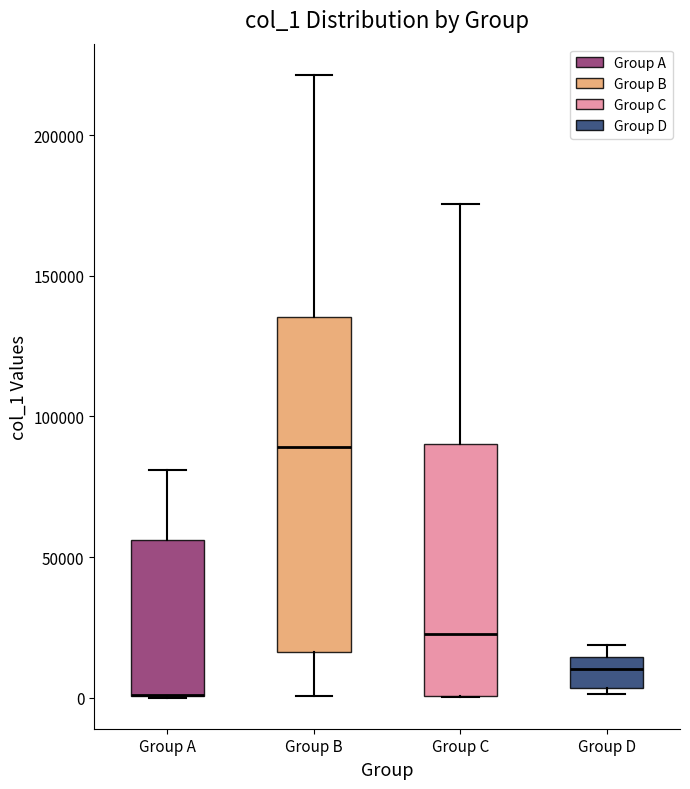

Where is the upper edge of the box for Group B on the y-axis? The values are not printed on the chart, so give them approximately, as read against the axis.

135000